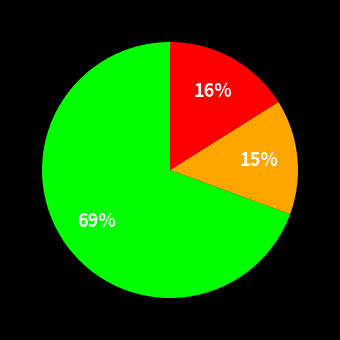

To the nearest percent, what is the average slice percentage?

33%